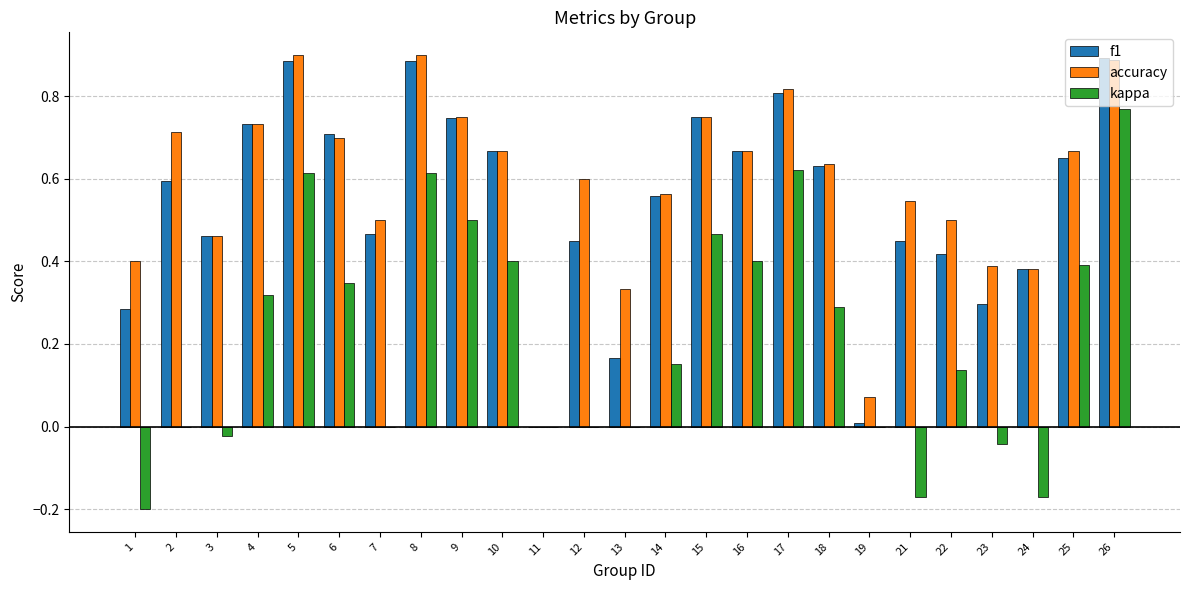

True or false: f1 has a value of 0.4 at 21.

True